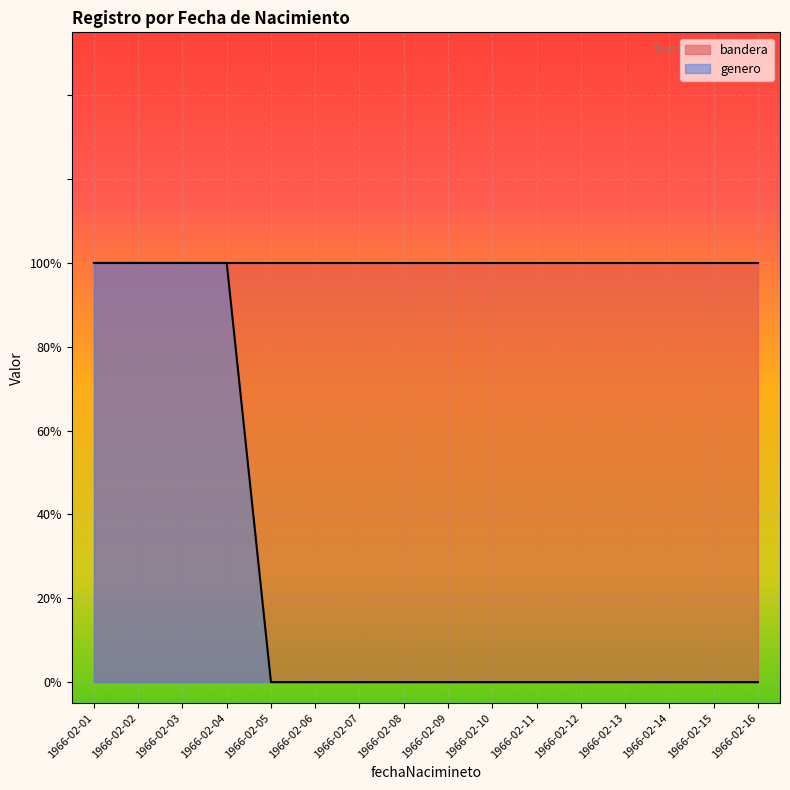

Count the values in the range 0 to 1.

16